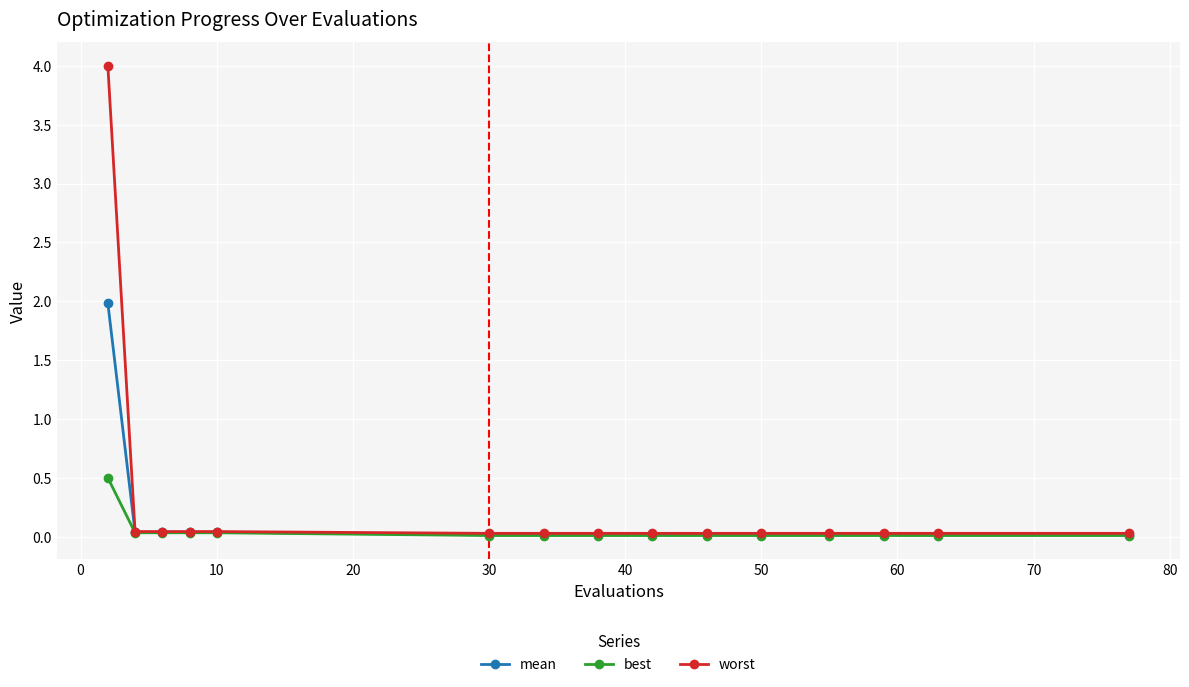

What is the highest value of the worst series?

4.0